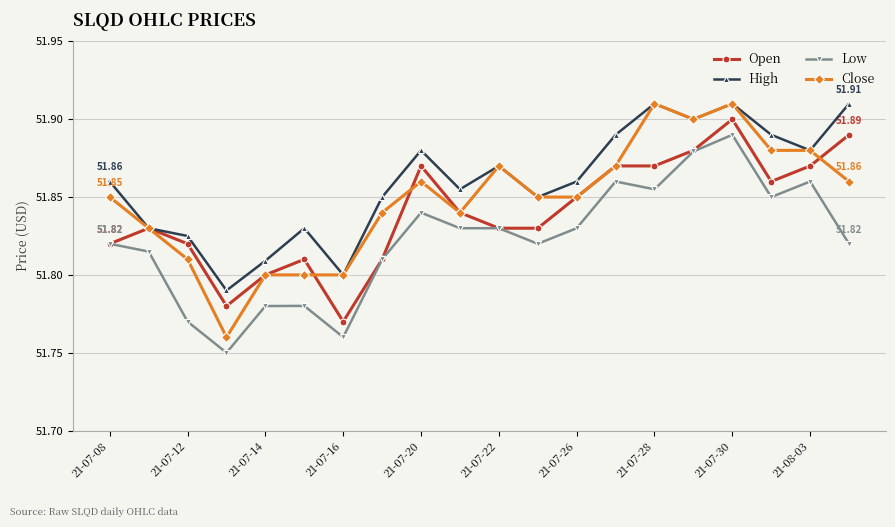

How many interior local peaks does the High series have?

5